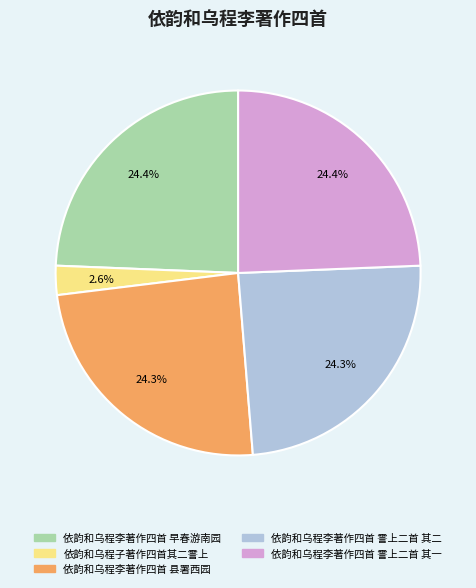

How many slices are in this pie chart?

5